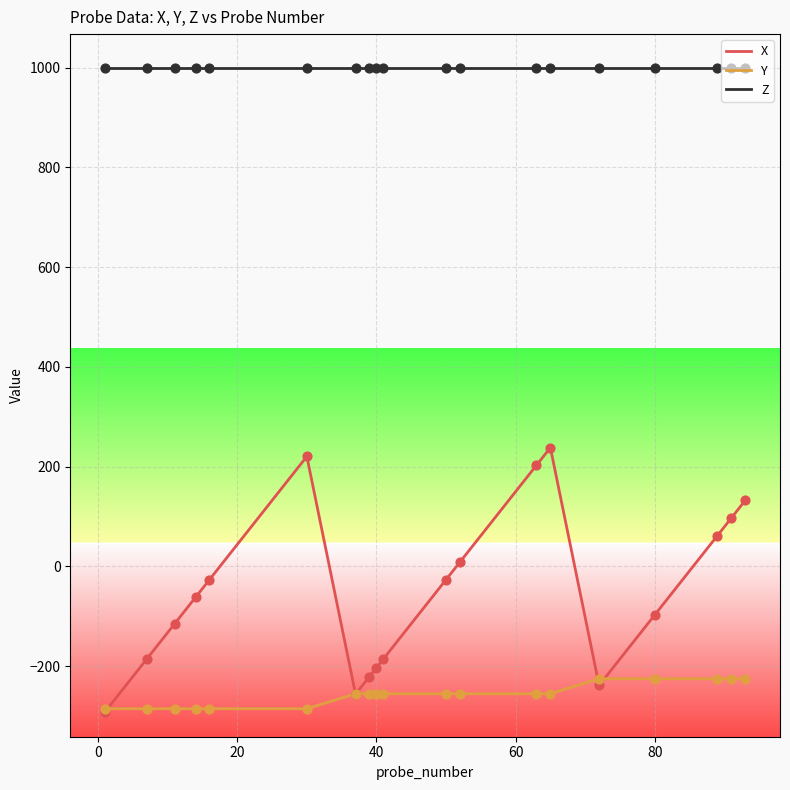

Which series has the widest spread of values?

X